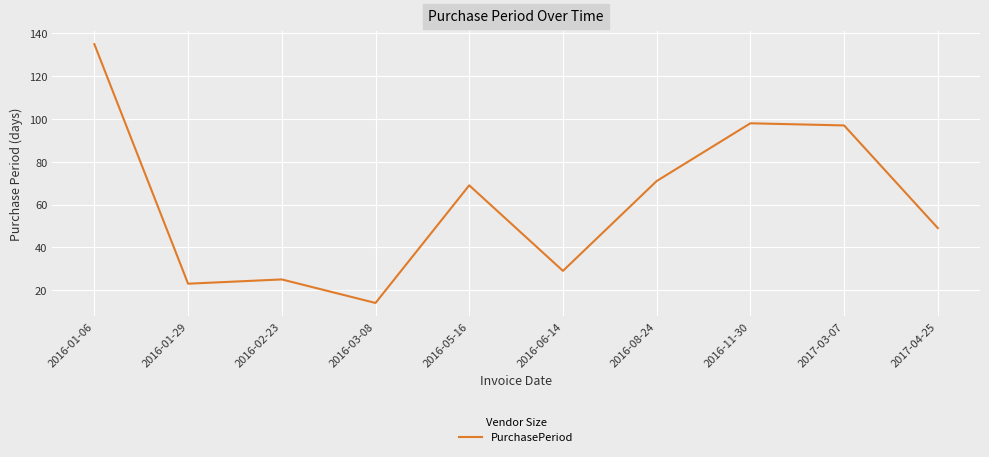

What is the change in value from 2016-01-06 to 2016-02-23?

-110